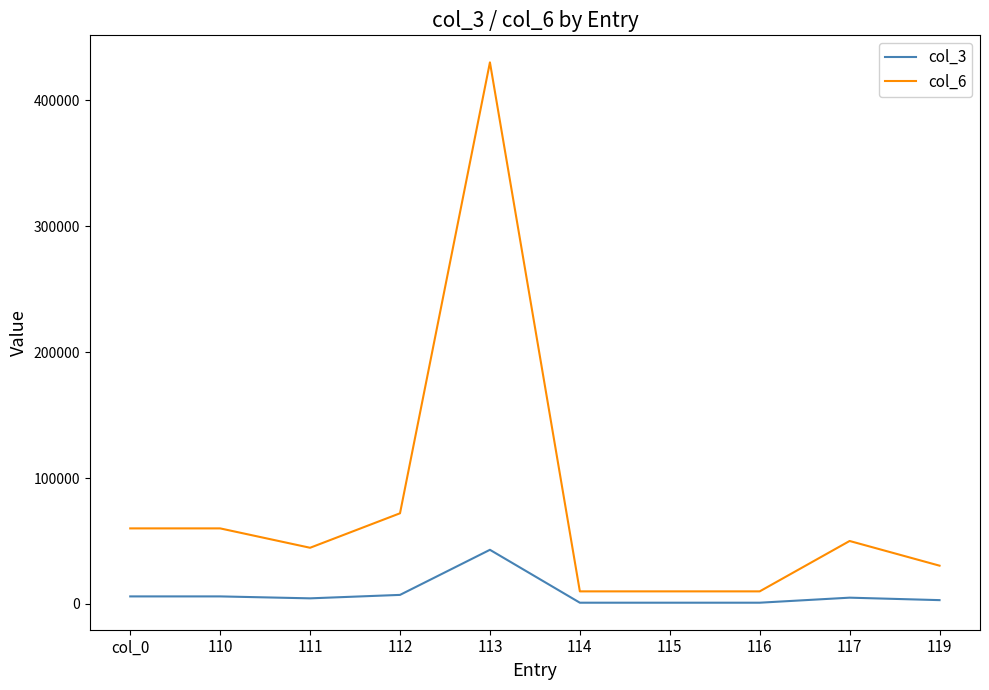

Rank the series by their average value, from lowest to highest.

col_3, col_6